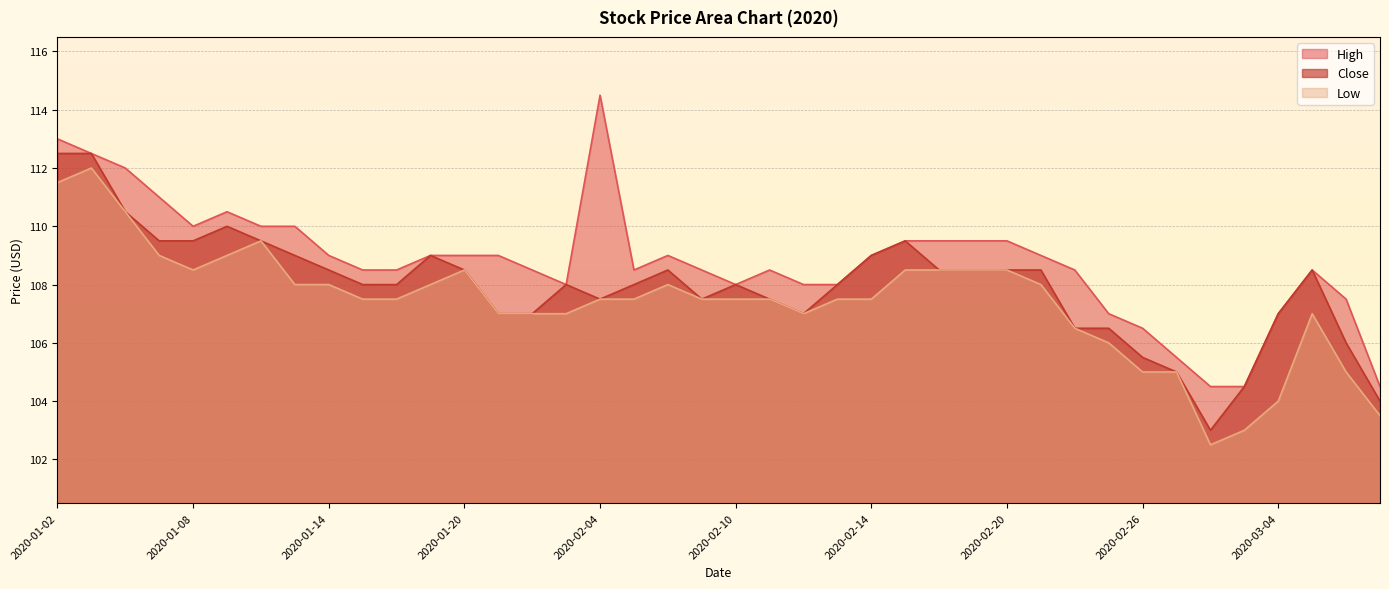

What position from the left is 2020-02-27?

34